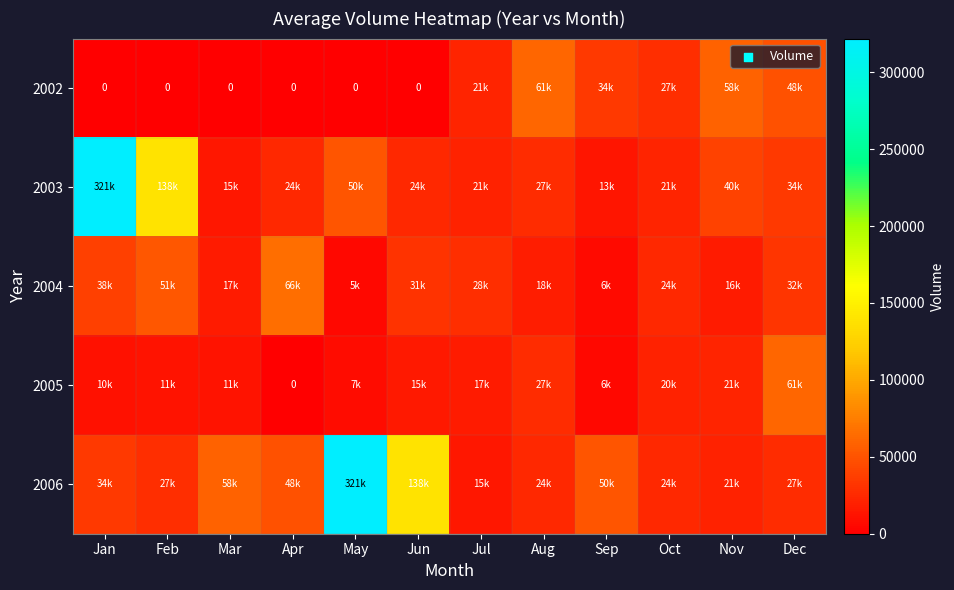

Which series has the largest total across all categories?

2006